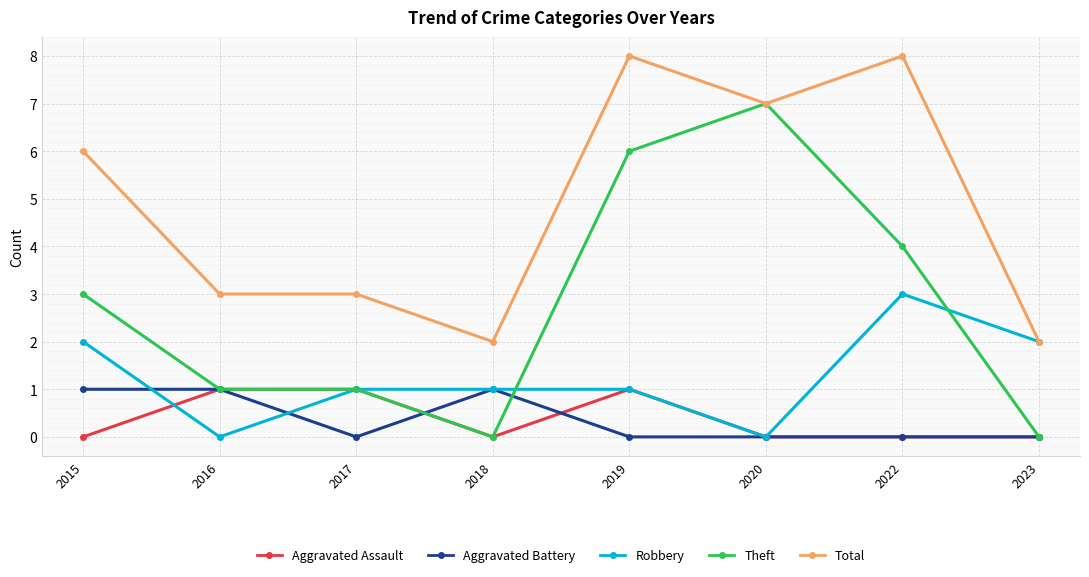

The value of Theft at 2016 is 2. True or false?

False